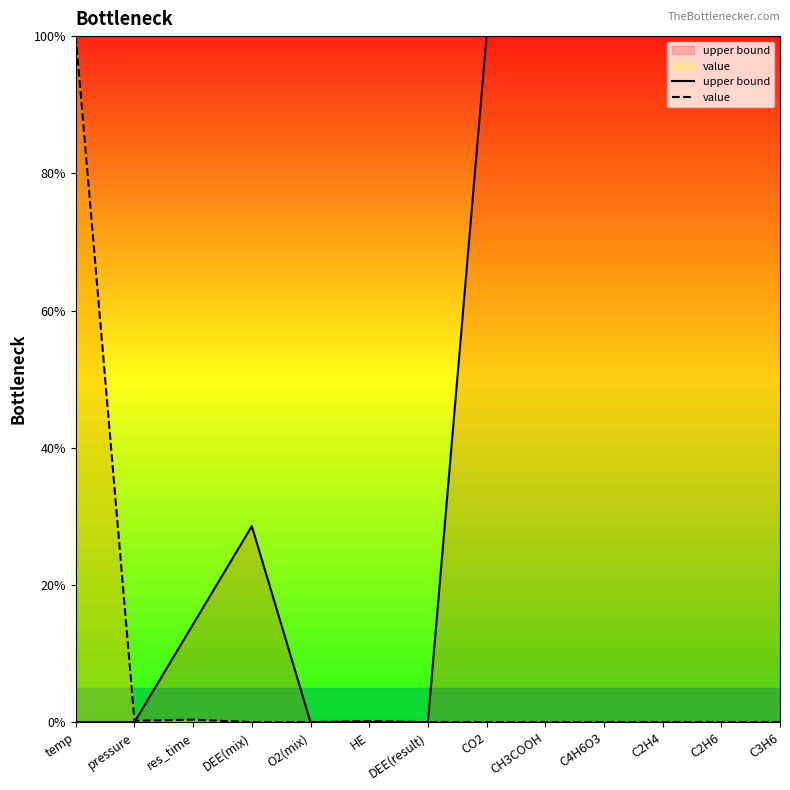

Reading left to right, extract all data points from this chart.

upper bound: 0.0	0.0	14.3	28.6	0.0	0.0	0.0	100.0	100.0	100.0	100.0	100.0	100.0
value: 100.0	0.2	0.4	0.0	0.0	0.2	0.0	0.0	0.0	0.0	0.0	0.0	0.0